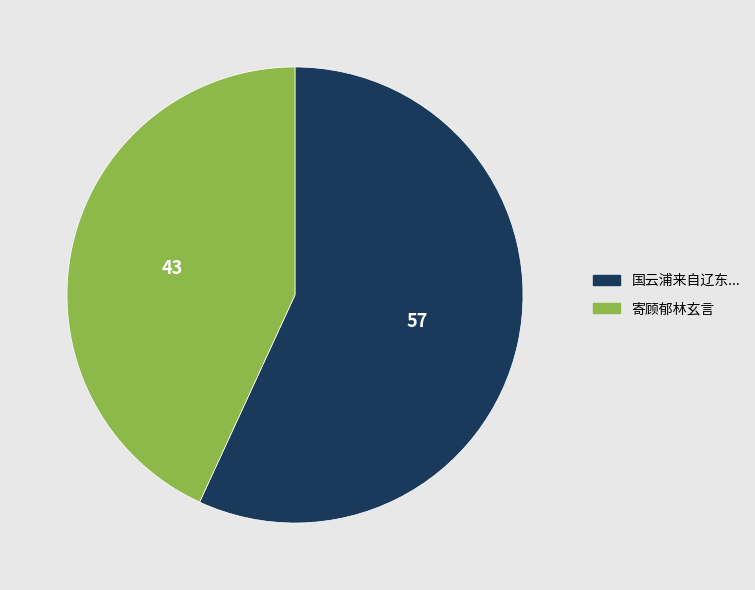

Does any single category account for the majority?

Yes